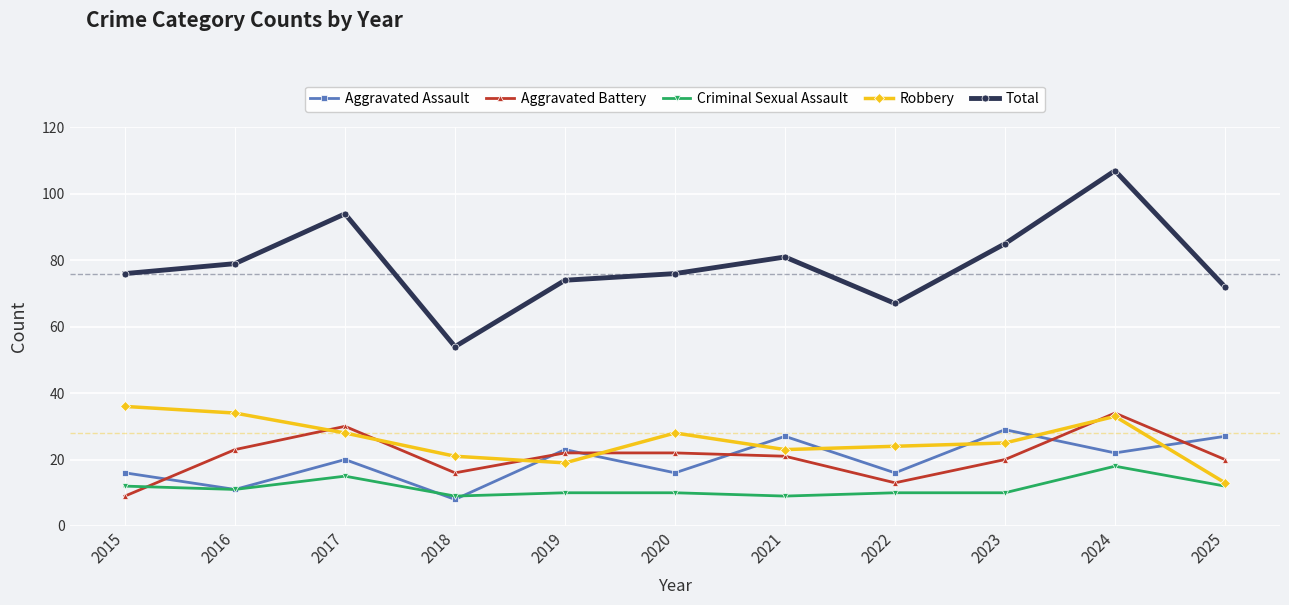

The value of Aggravated Assault at 2021 is 27. True or false?

True